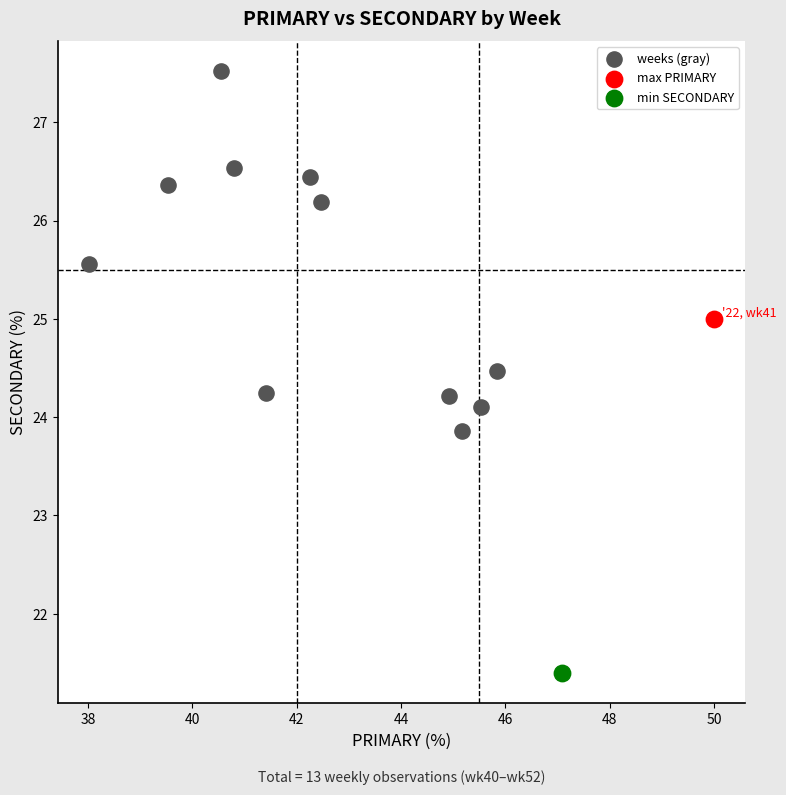

What are all the series names shown in the legend?

weeks (gray), max PRIMARY, min SECONDARY